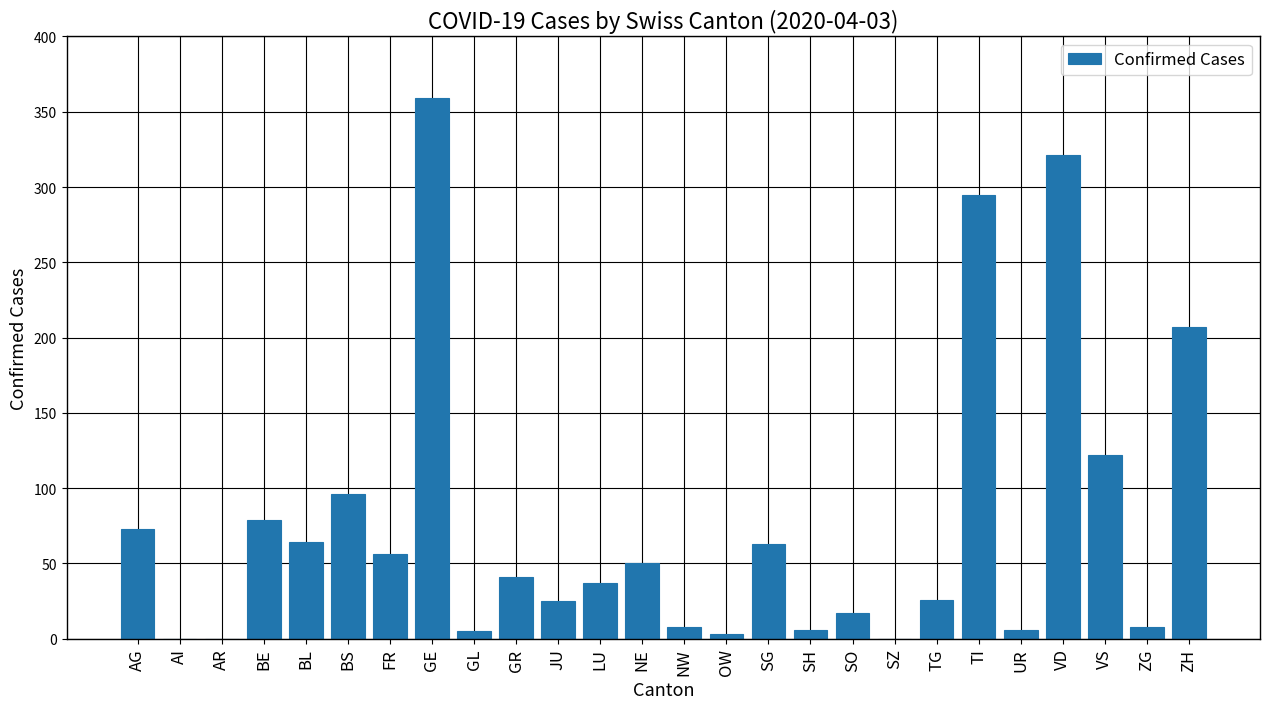

Is it true that the value at VS is 122?

True